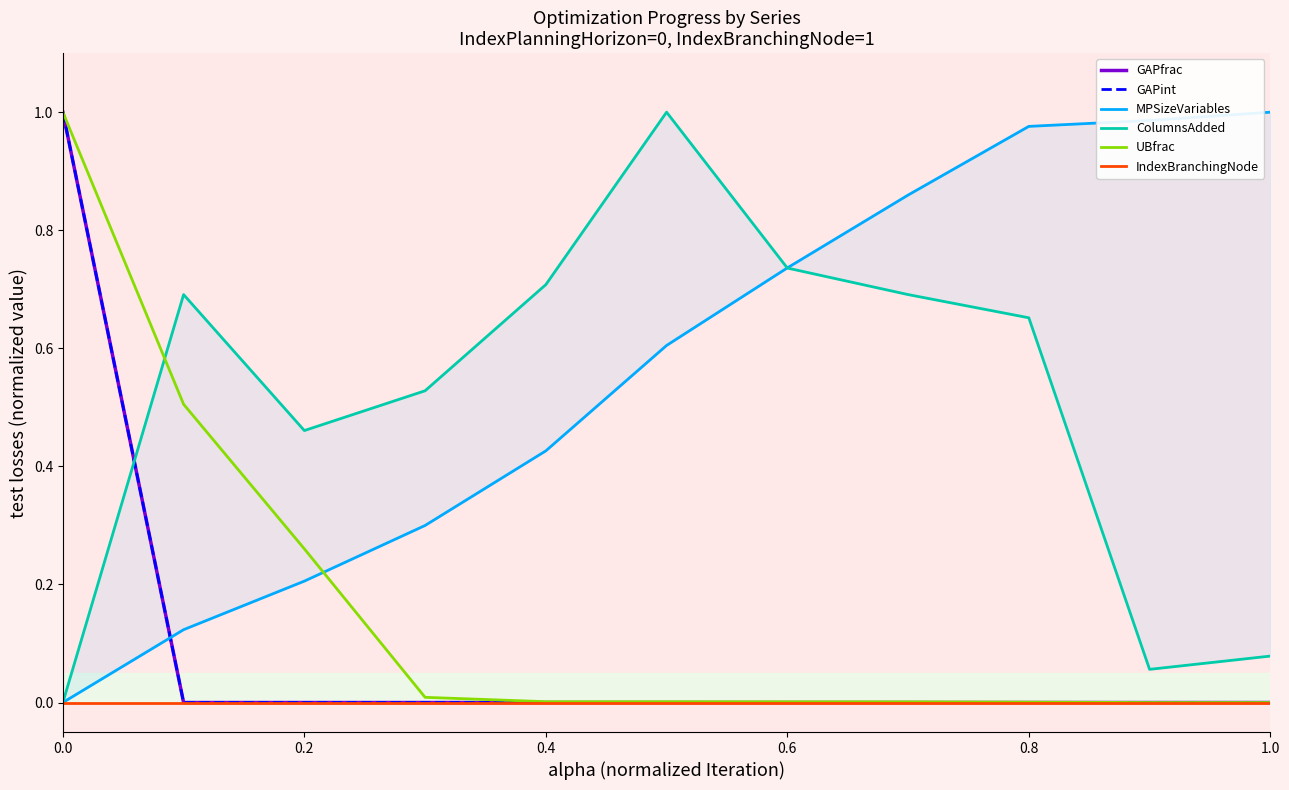

Is it true that IndexBranchingNode equals 0.0 at 1.0?

True